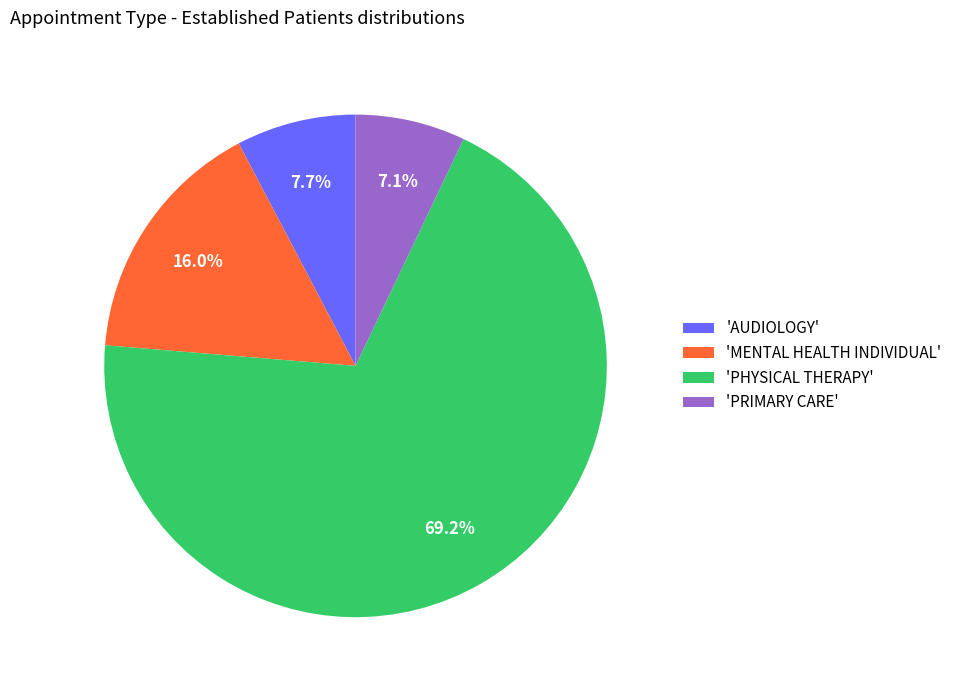

Combined, what portion of the pie is 'AUDIOLOGY' and 'PHYSICAL THERAPY'?

76.9%